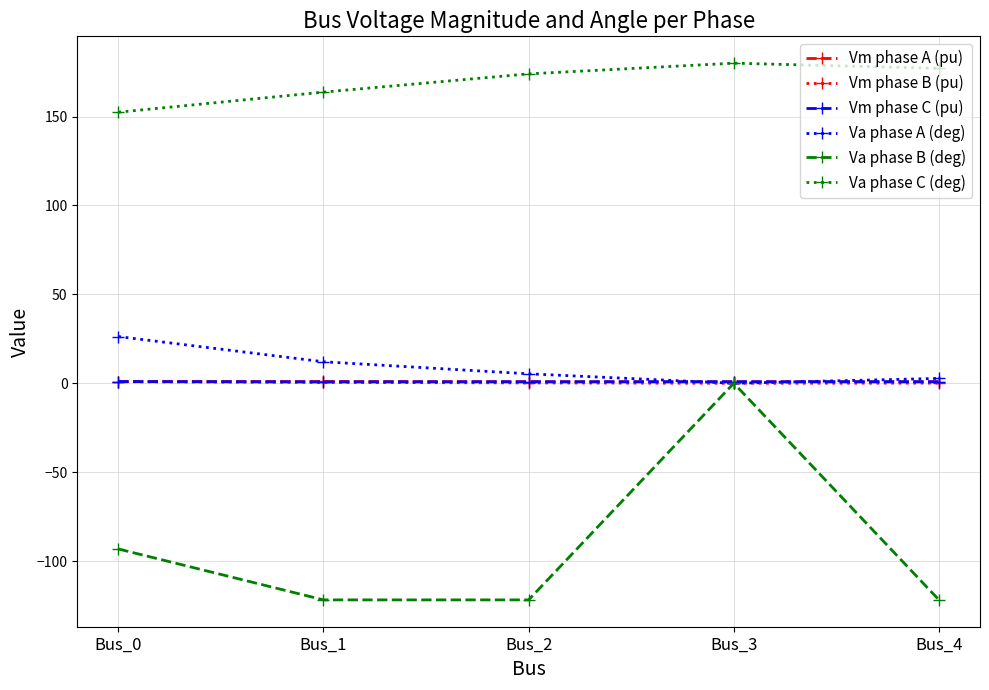

At which category is the sum across all series the highest?

Bus_3